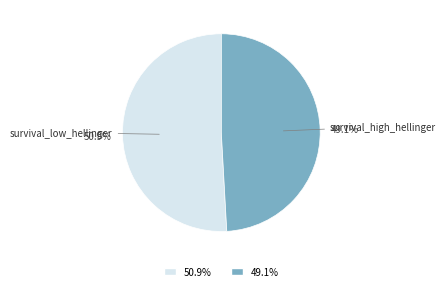

To the nearest percent, what is the average slice percentage?

50%